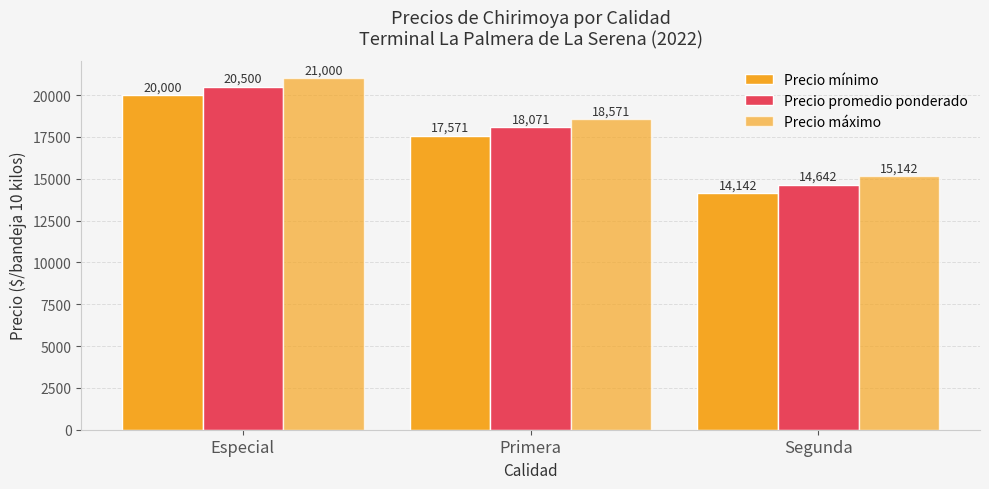

Are the bars horizontal?

No